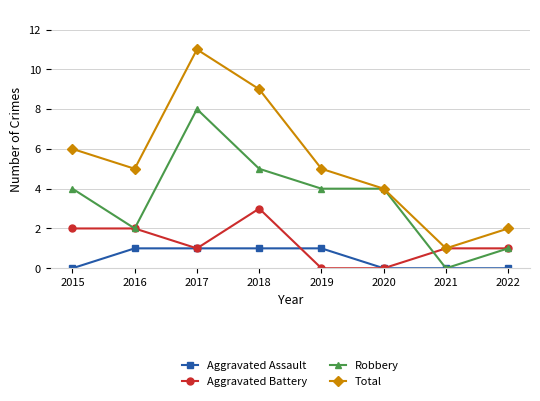

Rank the series by their maximum value, from highest to lowest.

Total, Robbery, Aggravated Battery, Aggravated Assault